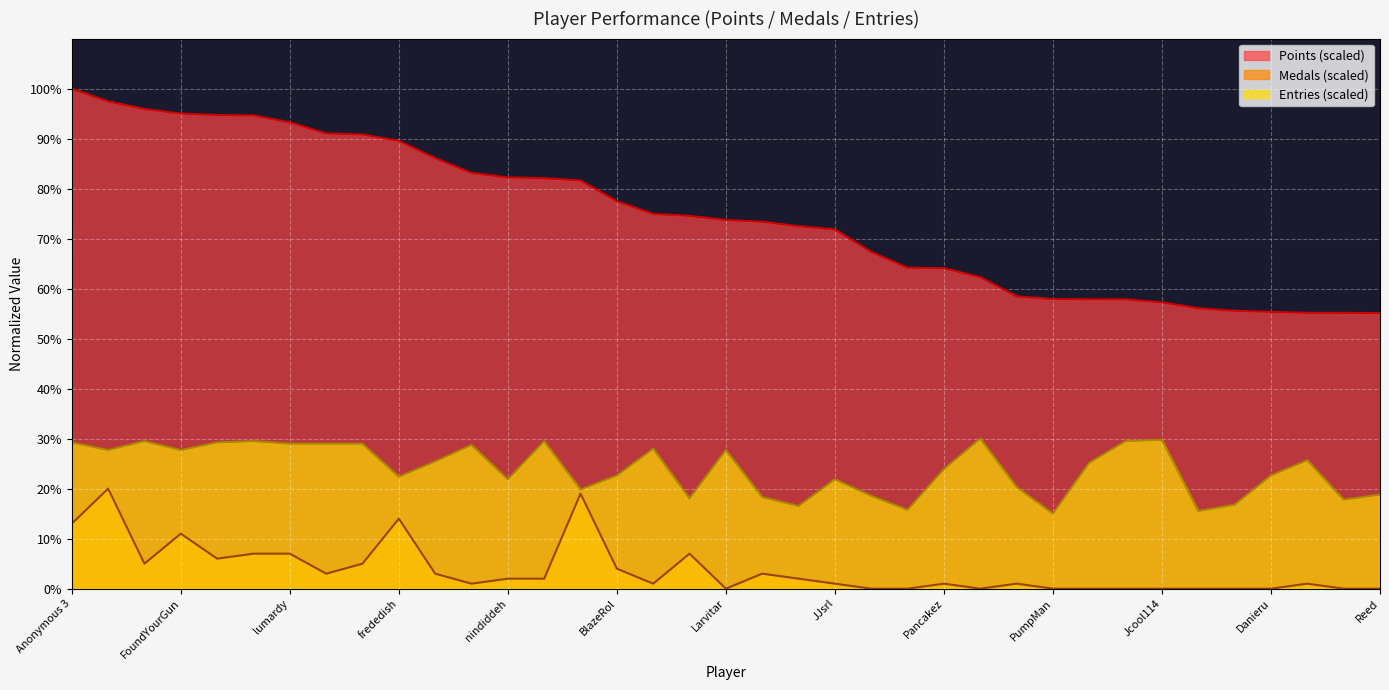

At which label does Points reach its minimum?

Reed